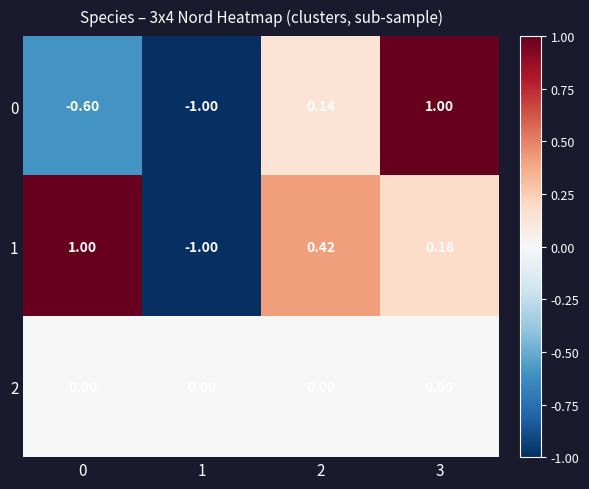

Is the value of 2 at 3 greater than the value of 1 at 3?

No